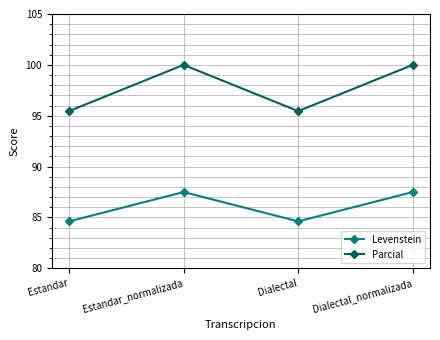

True or false: Parcial has more than 0 points higher than both neighbors.

True